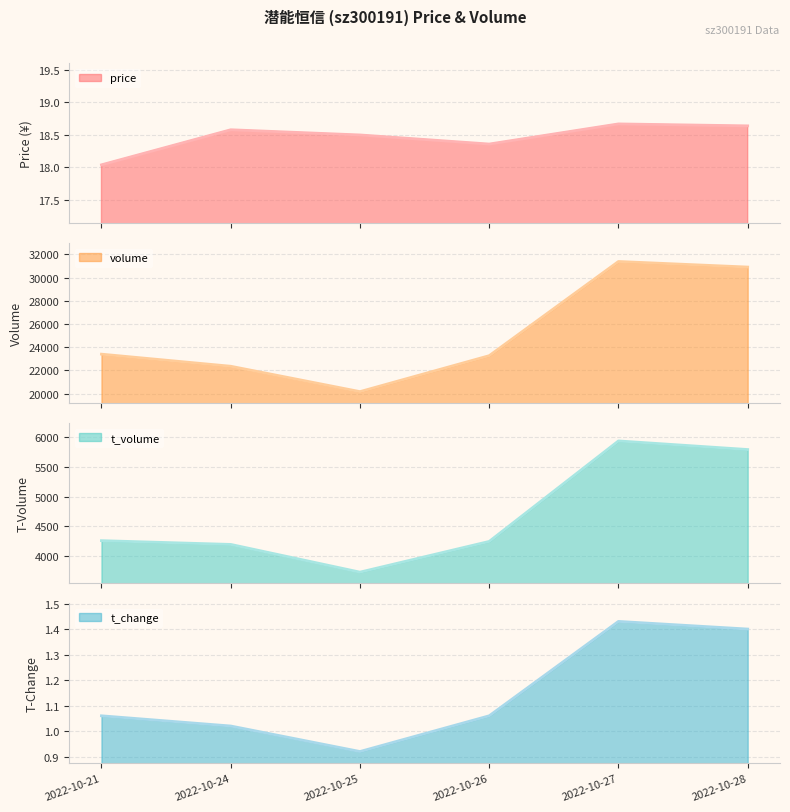

Which label corresponds to the smallest value in the chart?

2022-10-25